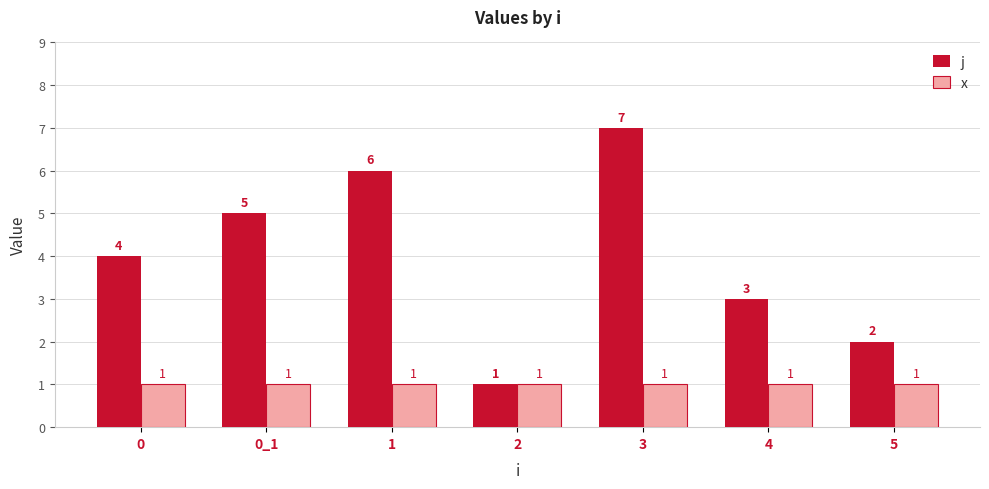

The value of x at 0 is 2. True or false?

False